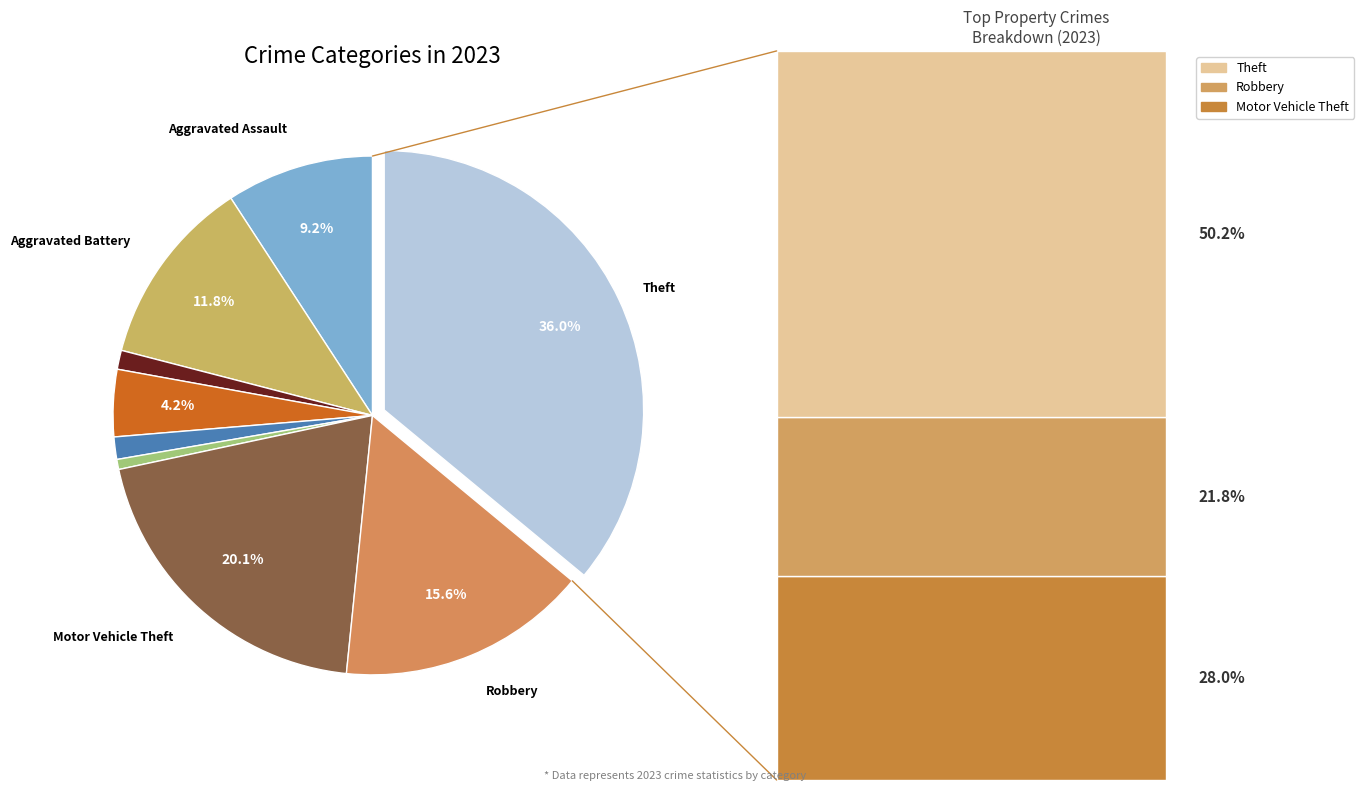

Is there a majority slice in this chart?

No